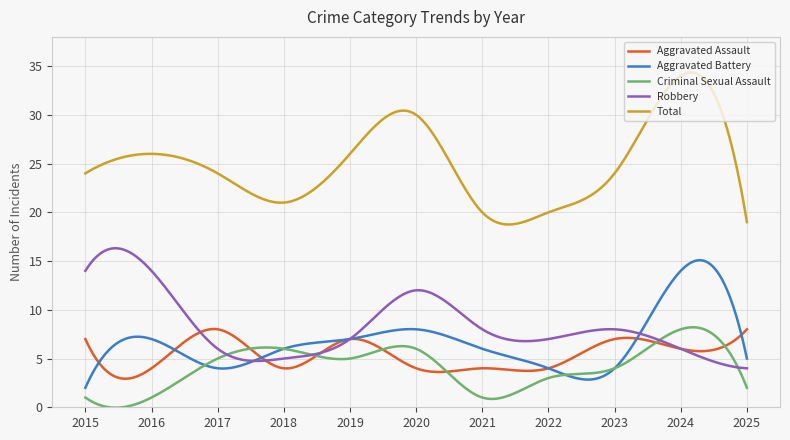

True or false: Aggravated Assault and Total intersect in this chart.

False